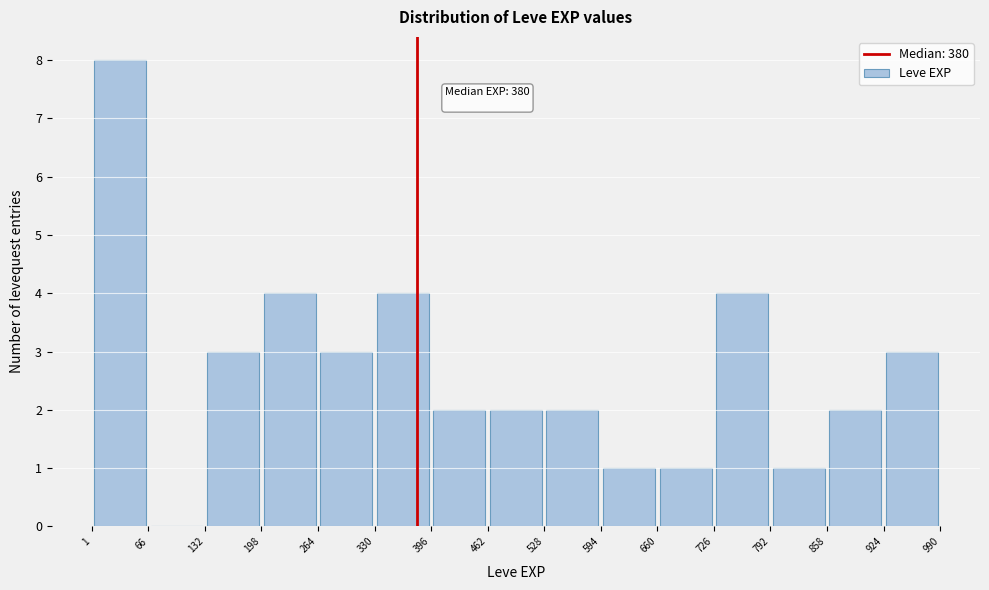

Which range on the x-axis has the tallest bar?

1 to 66